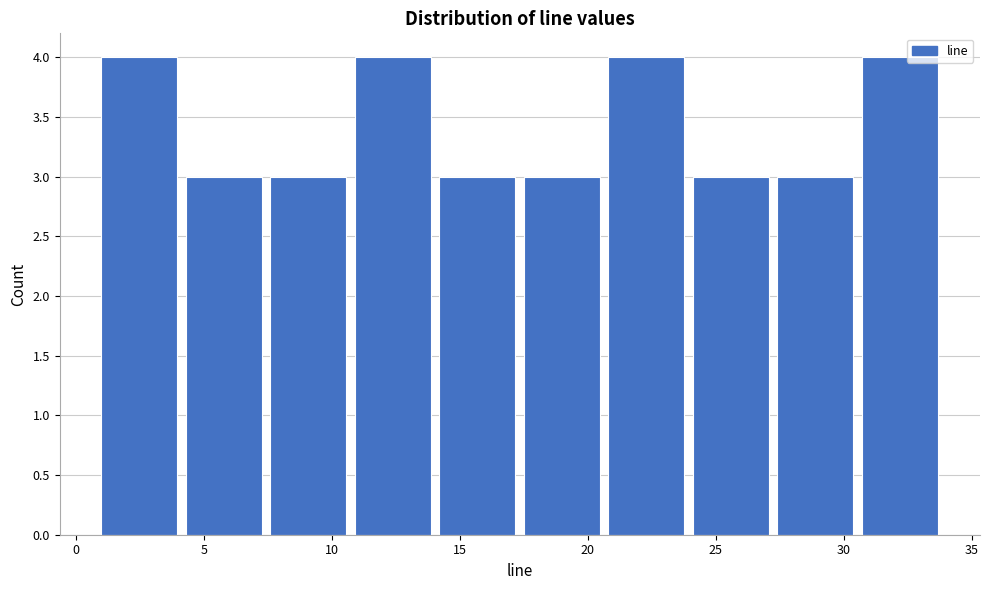

Reading left to right, transcribe this chart: for each bar, give the range it covers on the x-axis and its height. Neither the bar edges nor the heights are printed on the chart, so give them approximately, as read against the axes.

1.0 to 4.3: 4
4.3 to 7.6: 3
7.6 to 10.9: 3
10.9 to 14.2: 4
14.2 to 17.5: 3
17.5 to 20.8: 3
20.8 to 24.1: 4
24.1 to 27.4: 3
27.4 to 30.7: 3
30.7 to 34.0: 4